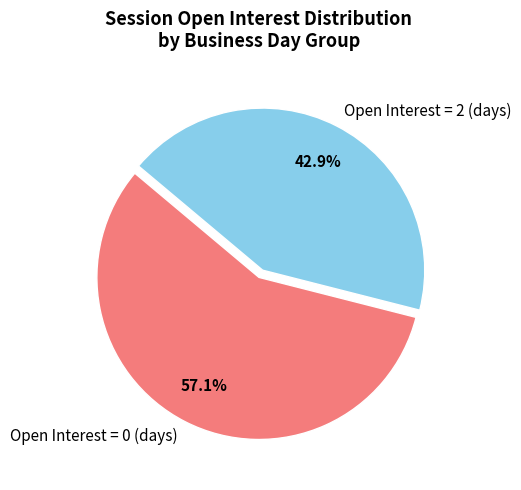

Which category has the smallest portion of the pie?

Open Interest = 2 (days)